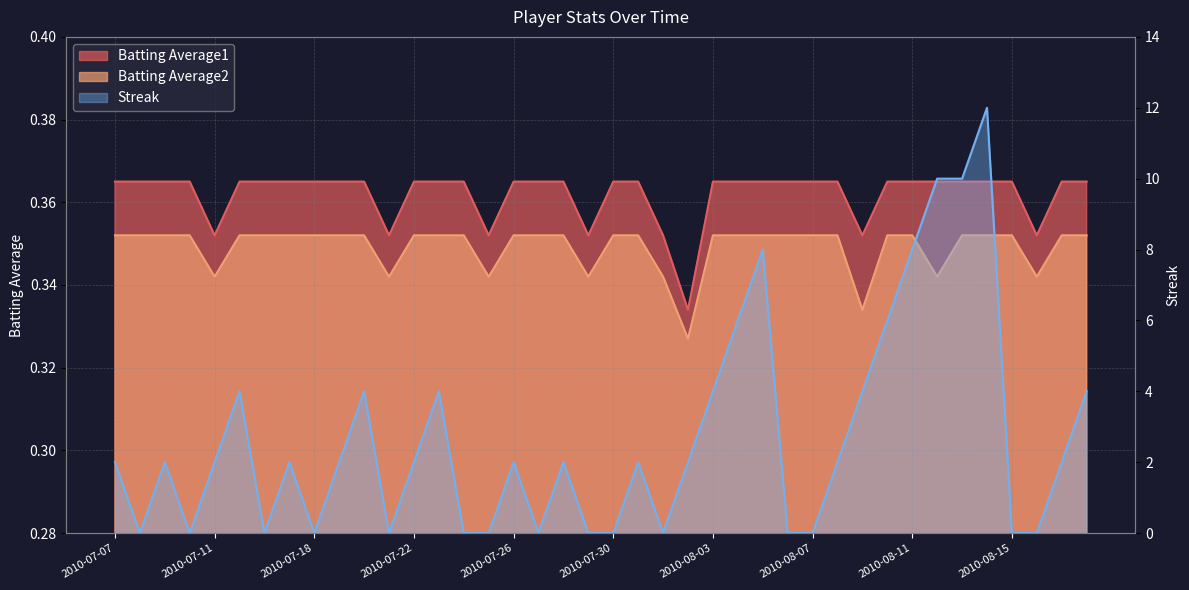

Reading right to left, transcribe all the data shown in this chart.

Streak: 4.0	2.0	0.0	0.0	12.0	10.0	10.0	8.0	6.0	4.0	2.0	0.0	0.0	8.0	6.0	4.0	2.0	0.0	2.0	0.0	0.0	2.0	0.0	2.0	0.0	0.0	4.0	2.0	0.0	4.0	2.0	0.0	2.0	0.0	4.0	2.0	0.0	2.0	0.0	2.0
Batting Average1: 0.4	0.4	0.4	0.4	0.4	0.4	0.4	0.4	0.4	0.4	0.4	0.4	0.4	0.4	0.4	0.4	0.3	0.4	0.4	0.4	0.4	0.4	0.4	0.4	0.4	0.4	0.4	0.4	0.4	0.4	0.4	0.4	0.4	0.4	0.4	0.4	0.4	0.4	0.4	0.4
Batting Average2: 0.4	0.4	0.3	0.4	0.4	0.4	0.3	0.4	0.4	0.3	0.4	0.4	0.4	0.4	0.4	0.4	0.3	0.3	0.4	0.4	0.3	0.4	0.4	0.4	0.3	0.4	0.4	0.4	0.3	0.4	0.4	0.4	0.4	0.4	0.4	0.3	0.4	0.4	0.4	0.4